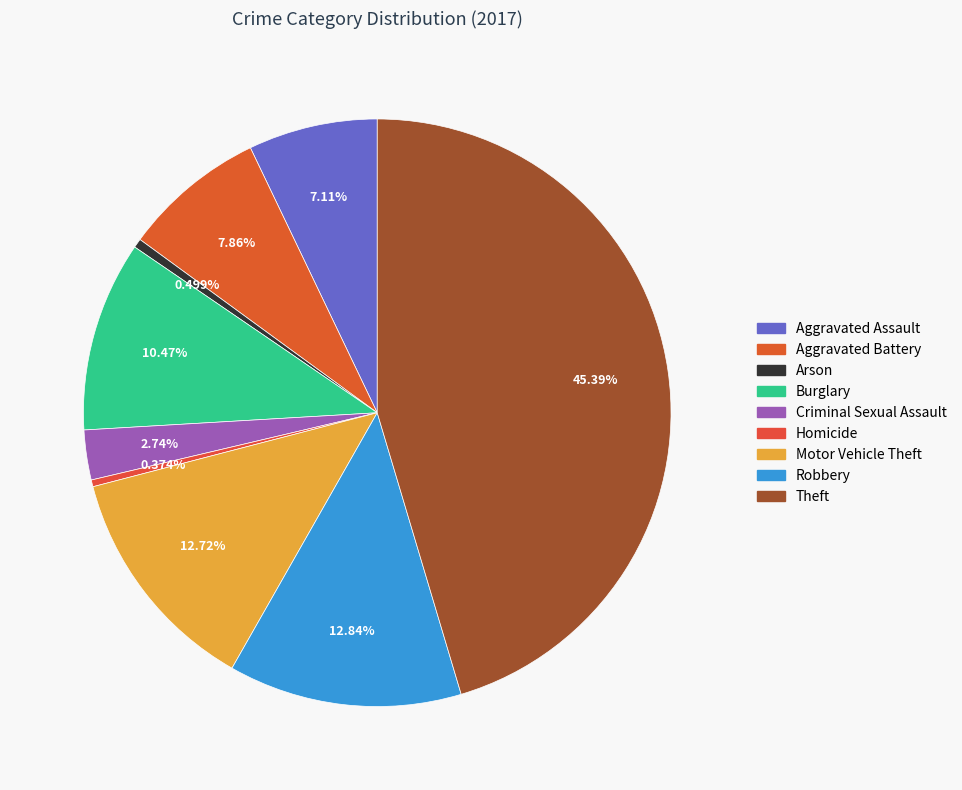

Does Homicide account for over 50% of the chart?

No